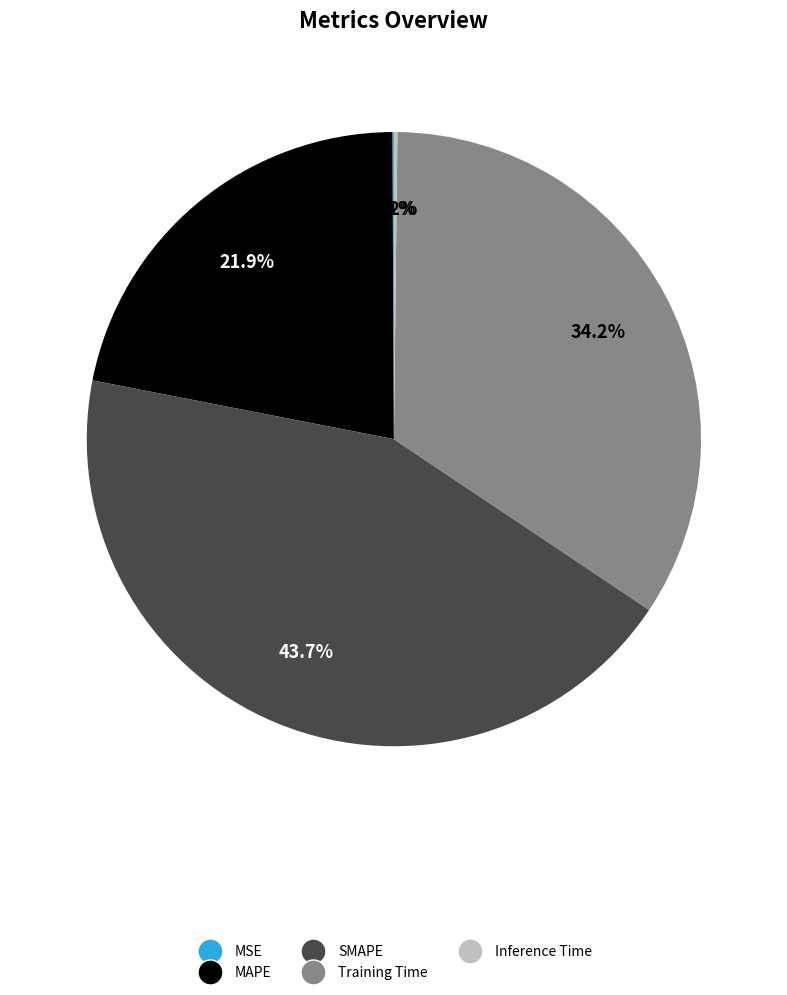

Which has a higher value, Training Time or SMAPE?

SMAPE